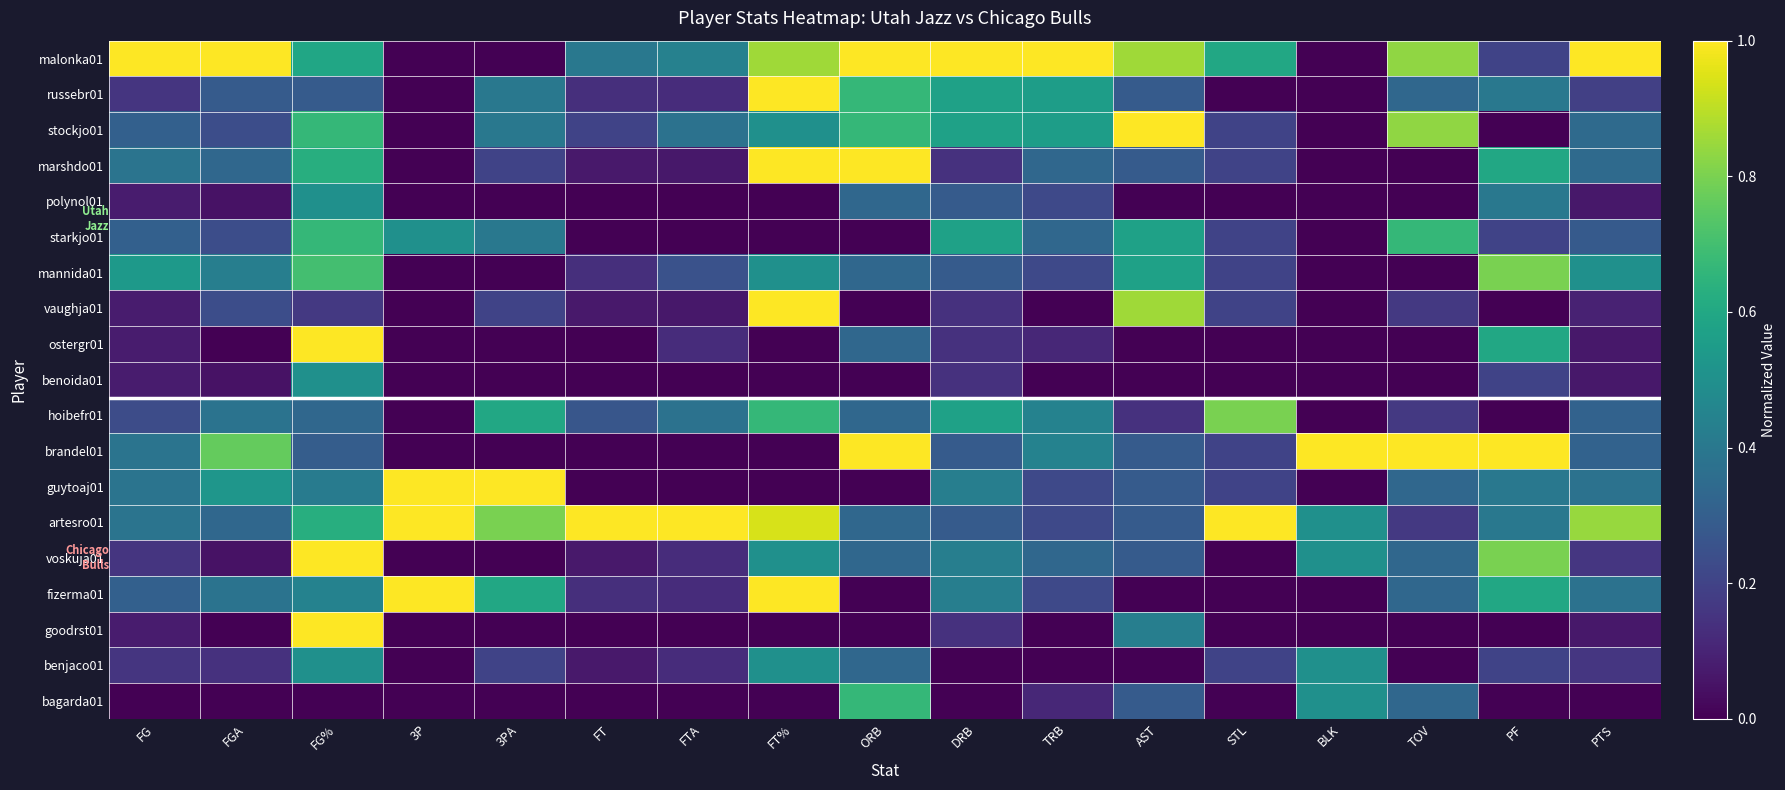

Reading left to right, transcribe all the data shown in this chart.

malonka01: FG=1.0	FGA=1.0	FG%=0.6	3P=0.0	3PA=0.0	FT=0.4	FTA=0.4	FT%=0.9	ORB=1.0	DRB=1.0	TRB=1.0	AST=0.9	STL=0.6	BLK=0.0	TOV=0.8	PF=0.2	PTS=1.0
russebr01: FG=0.2	FGA=0.3	FG%=0.3	3P=0.0	3PA=0.4	FT=0.1	FTA=0.1	FT%=1.0	ORB=0.7	DRB=0.6	TRB=0.6	AST=0.3	STL=0.0	BLK=0.0	TOV=0.3	PF=0.4	PTS=0.2
stockjo01: FG=0.3	FGA=0.2	FG%=0.7	3P=0.0	3PA=0.4	FT=0.2	FTA=0.4	FT%=0.5	ORB=0.7	DRB=0.6	TRB=0.6	AST=1.0	STL=0.2	BLK=0.0	TOV=0.8	PF=0.0	PTS=0.3
marshdo01: FG=0.4	FGA=0.3	FG%=0.6	3P=0.0	3PA=0.2	FT=0.1	FTA=0.1	FT%=1.0	ORB=1.0	DRB=0.1	TRB=0.3	AST=0.3	STL=0.2	BLK=0.0	TOV=0.0	PF=0.6	PTS=0.3
polynol01: FG=0.1	FGA=0.0	FG%=0.5	3P=0.0	3PA=0.0	FT=0.0	FTA=0.0	FT%=0.0	ORB=0.3	DRB=0.3	TRB=0.2	AST=0.0	STL=0.0	BLK=0.0	TOV=0.0	PF=0.4	PTS=0.1
starkjo01: FG=0.3	FGA=0.2	FG%=0.7	3P=0.5	3PA=0.4	FT=0.0	FTA=0.0	FT%=0.0	ORB=0.0	DRB=0.6	TRB=0.3	AST=0.6	STL=0.2	BLK=0.0	TOV=0.7	PF=0.2	PTS=0.3
mannida01: FG=0.5	FGA=0.4	FG%=0.7	3P=0.0	3PA=0.0	FT=0.1	FTA=0.2	FT%=0.5	ORB=0.3	DRB=0.3	TRB=0.2	AST=0.6	STL=0.2	BLK=0.0	TOV=0.0	PF=0.8	PTS=0.5
vaughja01: FG=0.1	FGA=0.2	FG%=0.2	3P=0.0	3PA=0.2	FT=0.1	FTA=0.1	FT%=1.0	ORB=0.0	DRB=0.1	TRB=0.0	AST=0.9	STL=0.2	BLK=0.0	TOV=0.2	PF=0.0	PTS=0.1
ostergr01: FG=0.1	FGA=0.0	FG%=1.0	3P=0.0	3PA=0.0	FT=0.0	FTA=0.1	FT%=0.0	ORB=0.3	DRB=0.1	TRB=0.1	AST=0.0	STL=0.0	BLK=0.0	TOV=0.0	PF=0.6	PTS=0.1
benoida01: FG=0.1	FGA=0.0	FG%=0.5	3P=0.0	3PA=0.0	FT=0.0	FTA=0.0	FT%=0.0	ORB=0.0	DRB=0.1	TRB=0.0	AST=0.0	STL=0.0	BLK=0.0	TOV=0.0	PF=0.2	PTS=0.1
hoibefr01: FG=0.2	FGA=0.4	FG%=0.3	3P=0.0	3PA=0.6	FT=0.3	FTA=0.4	FT%=0.7	ORB=0.3	DRB=0.6	TRB=0.4	AST=0.1	STL=0.8	BLK=0.0	TOV=0.2	PF=0.0	PTS=0.3
brandel01: FG=0.4	FGA=0.8	FG%=0.3	3P=0.0	3PA=0.0	FT=0.0	FTA=0.0	FT%=0.0	ORB=1.0	DRB=0.3	TRB=0.4	AST=0.3	STL=0.2	BLK=1.0	TOV=1.0	PF=1.0	PTS=0.3
guytoaj01: FG=0.4	FGA=0.5	FG%=0.4	3P=1.0	3PA=1.0	FT=0.0	FTA=0.0	FT%=0.0	ORB=0.0	DRB=0.4	TRB=0.2	AST=0.3	STL=0.2	BLK=0.0	TOV=0.3	PF=0.4	PTS=0.4
artesro01: FG=0.4	FGA=0.3	FG%=0.6	3P=1.0	3PA=0.8	FT=1.0	FTA=1.0	FT%=0.9	ORB=0.3	DRB=0.3	TRB=0.2	AST=0.3	STL=1.0	BLK=0.5	TOV=0.2	PF=0.4	PTS=0.8
voskuja01: FG=0.2	FGA=0.0	FG%=1.0	3P=0.0	3PA=0.0	FT=0.1	FTA=0.1	FT%=0.5	ORB=0.3	DRB=0.4	TRB=0.3	AST=0.3	STL=0.0	BLK=0.5	TOV=0.3	PF=0.8	PTS=0.2
fizerma01: FG=0.3	FGA=0.4	FG%=0.4	3P=1.0	3PA=0.6	FT=0.1	FTA=0.1	FT%=1.0	ORB=0.0	DRB=0.4	TRB=0.2	AST=0.0	STL=0.0	BLK=0.0	TOV=0.3	PF=0.6	PTS=0.4
goodrst01: FG=0.1	FGA=0.0	FG%=1.0	3P=0.0	3PA=0.0	FT=0.0	FTA=0.0	FT%=0.0	ORB=0.0	DRB=0.1	TRB=0.0	AST=0.4	STL=0.0	BLK=0.0	TOV=0.0	PF=0.0	PTS=0.1
benjaco01: FG=0.2	FGA=0.1	FG%=0.5	3P=0.0	3PA=0.2	FT=0.1	FTA=0.1	FT%=0.5	ORB=0.3	DRB=0.0	TRB=0.0	AST=0.0	STL=0.2	BLK=0.5	TOV=0.0	PF=0.2	PTS=0.2
bagarda01: FG=0.0	FGA=0.0	FG%=0.0	3P=0.0	3PA=0.0	FT=0.0	FTA=0.0	FT%=0.0	ORB=0.7	DRB=0.0	TRB=0.1	AST=0.3	STL=0.0	BLK=0.5	TOV=0.3	PF=0.0	PTS=0.0